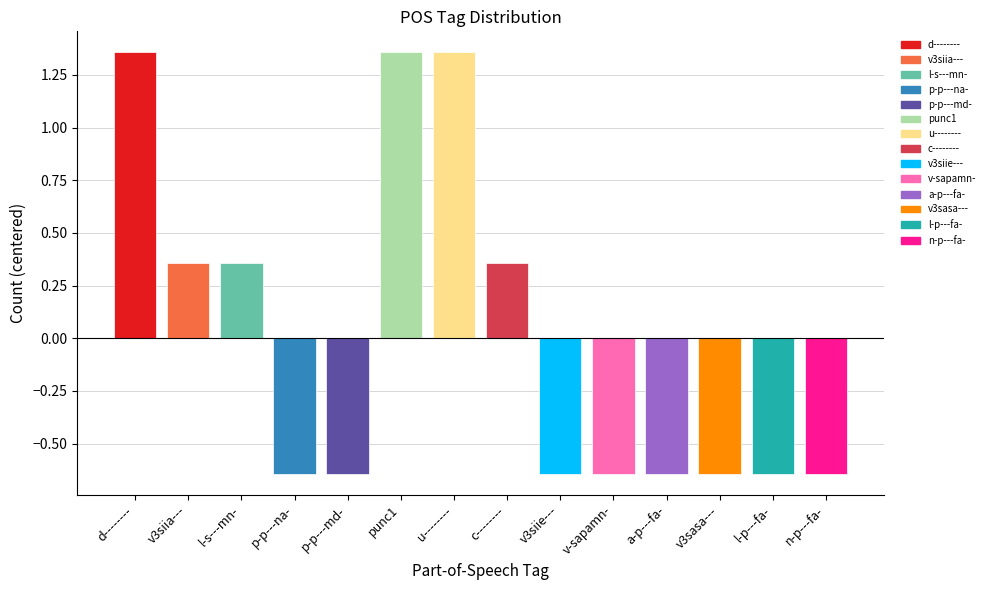

The value at l-p---fa- is -1.0. True or false?

False